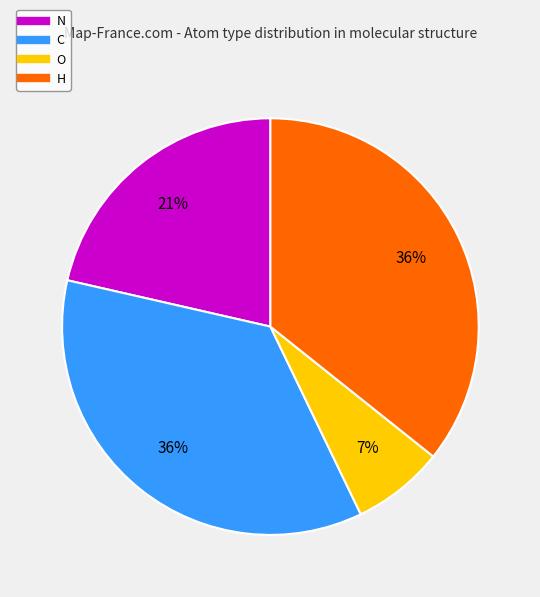

Is there any slice that represents more than half of the pie?

No